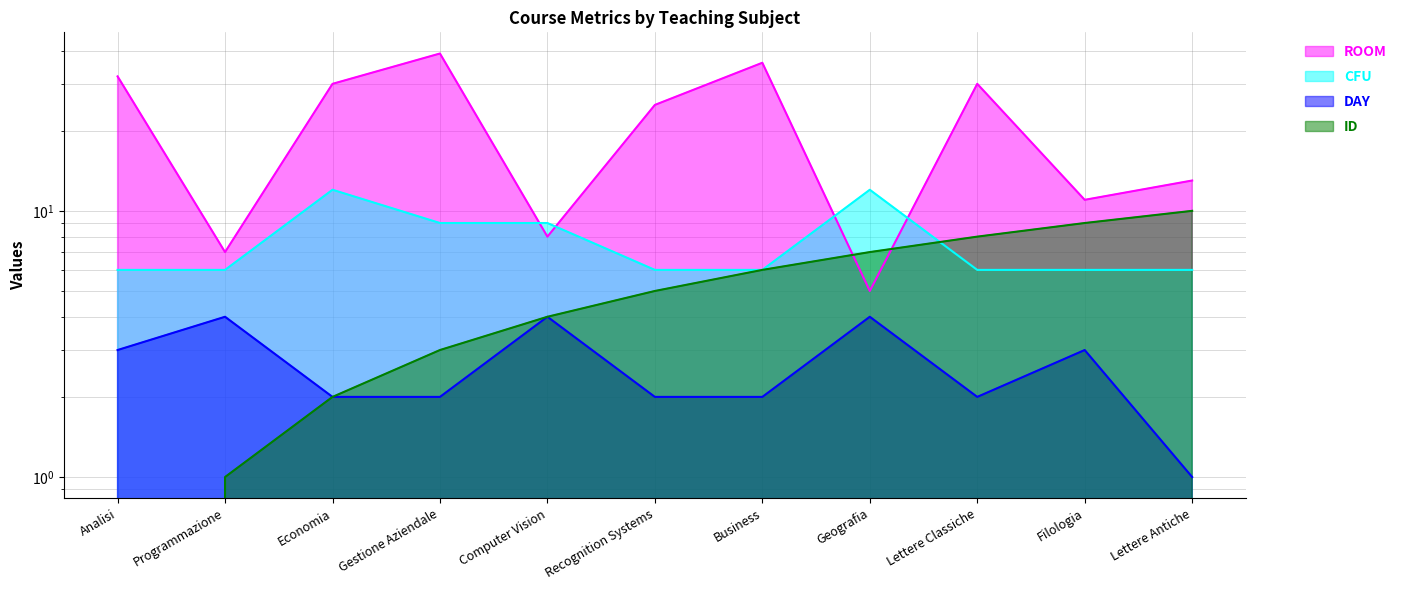

How many interior local peaks does the CFU series have?

2